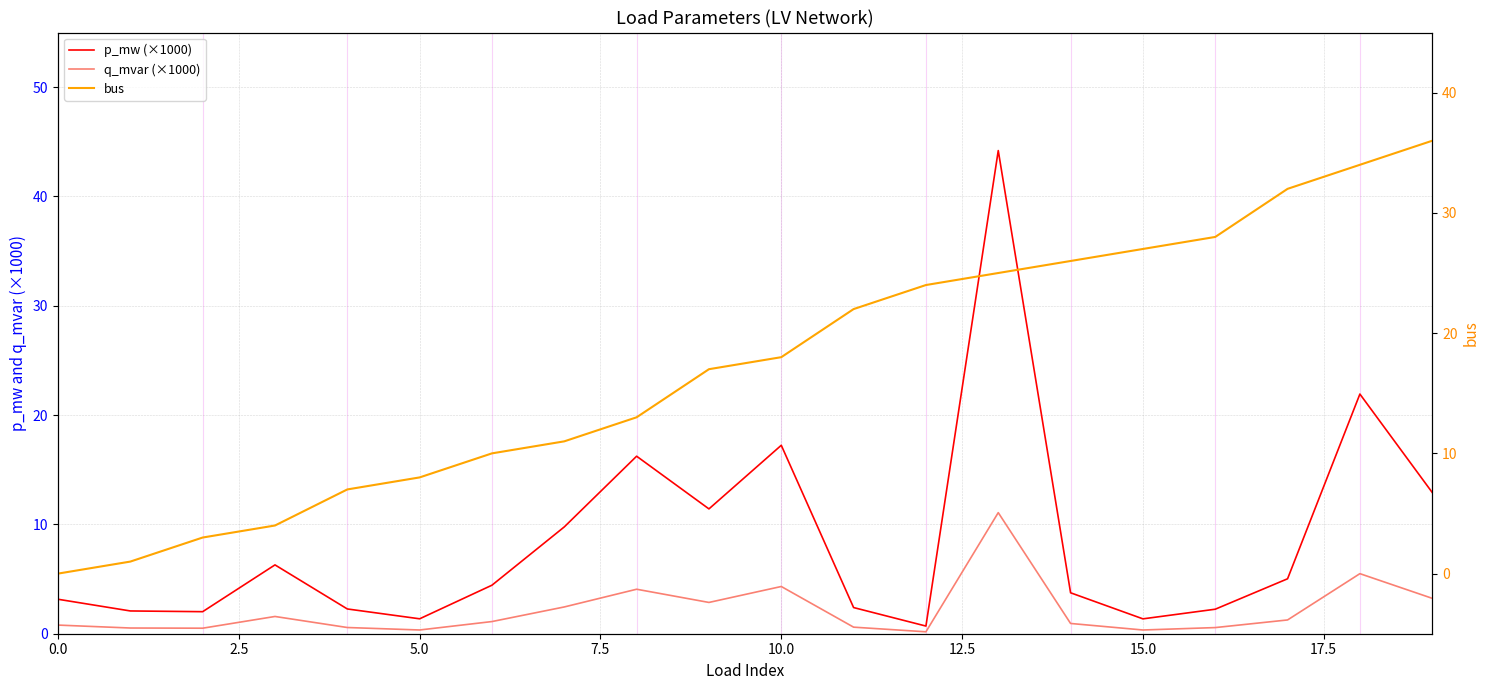

At 15, list the series in order from largest to smallest.

bus, p_mw (×1000), q_mvar (×1000)